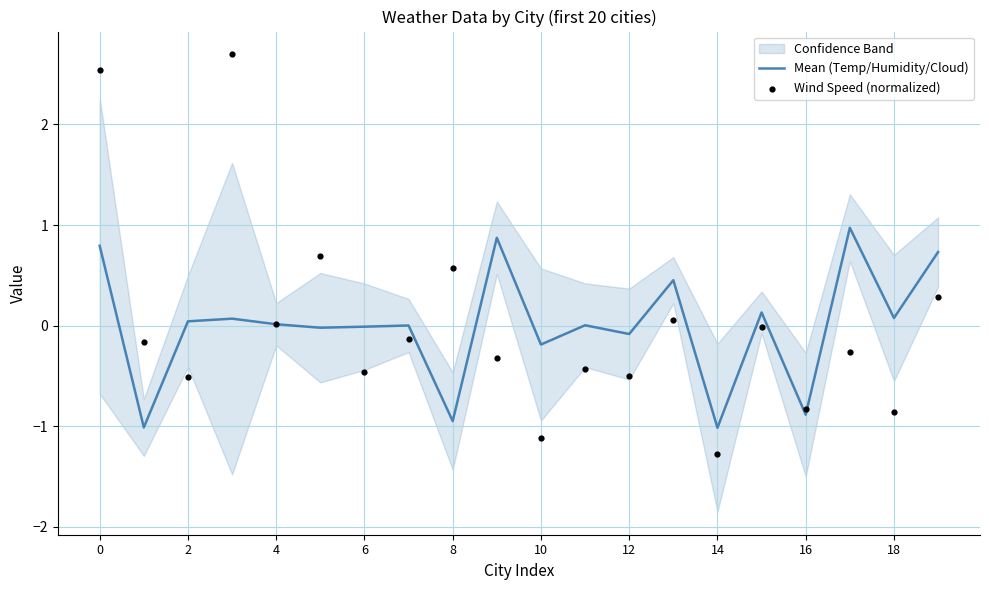

Which series reaches the minimum Y coordinate?

Wind Speed (normalized)